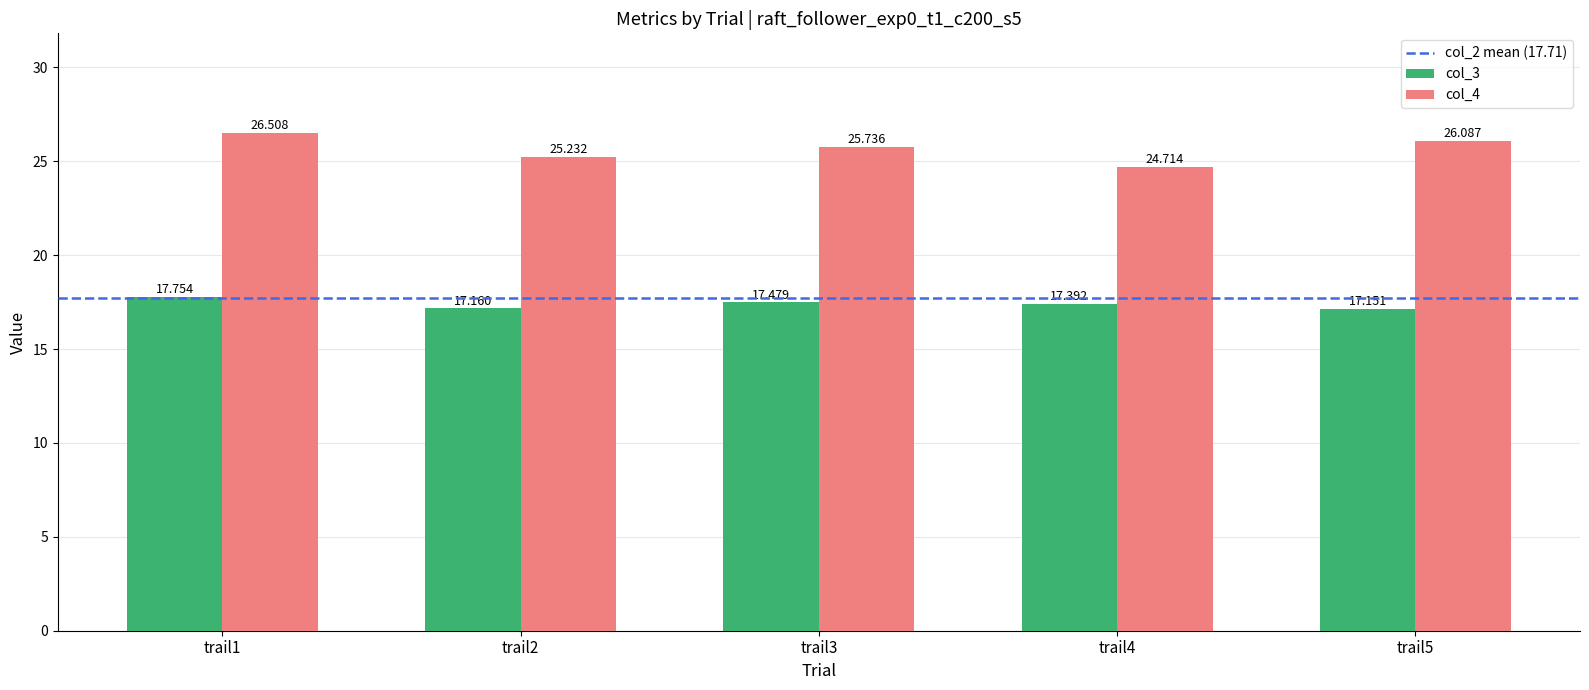

How many categories are shown in the chart?

5